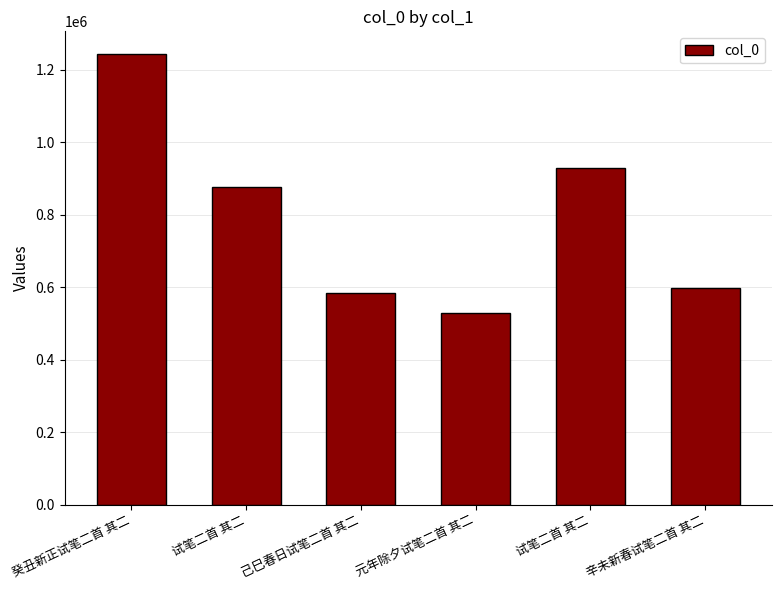

Reading left to right, extract all data points from this chart.

癸丑新正试笔二首 其二=1243776	试笔二首 其二=877003	己巳春日试笔二首 其二=585028	元年除夕试笔二首 其二=529160	试笔二首 其二=929256	辛未新春试笔二首 其二=598180